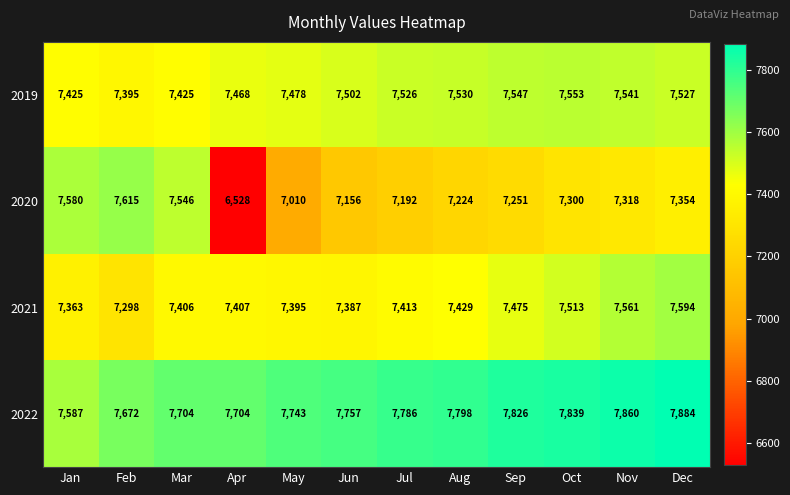

At which label is 2020 closest to 7071?

May